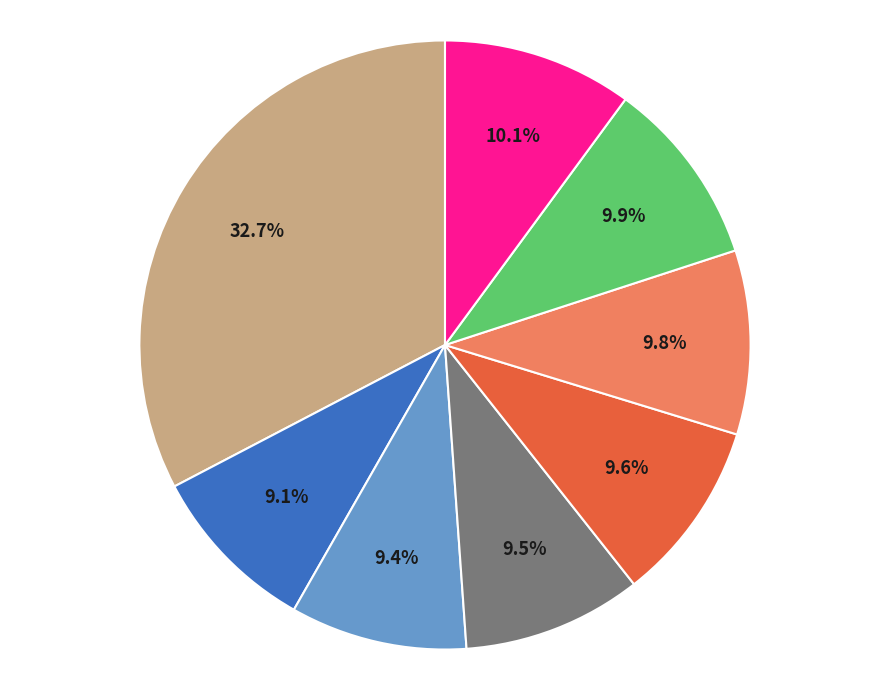

Does any single category account for the majority?

No